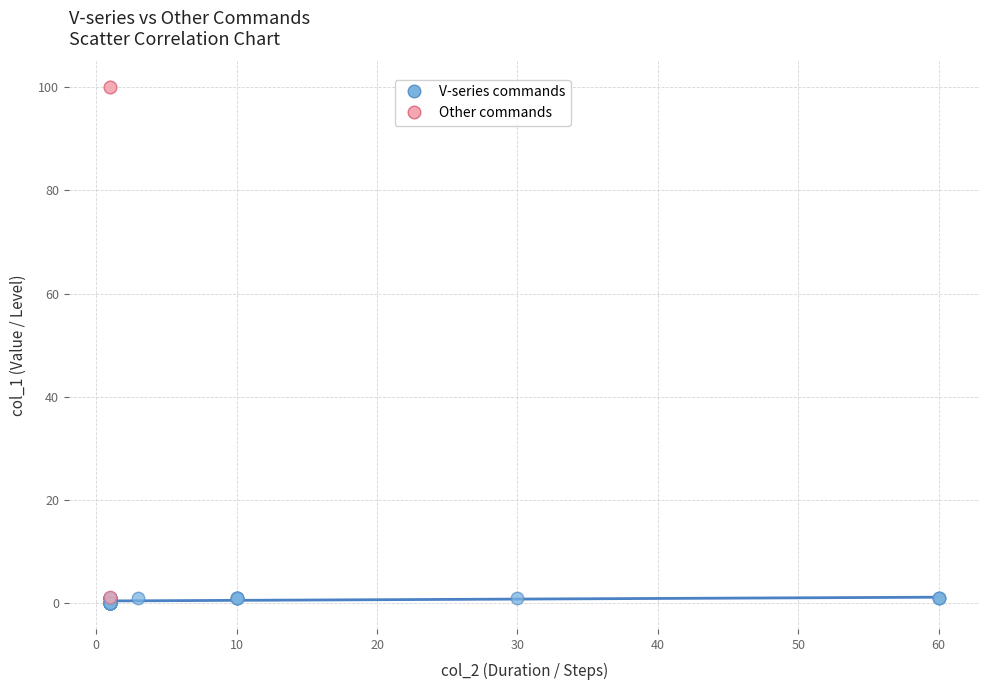

Which series contains the lowest Y value?

V-series commands